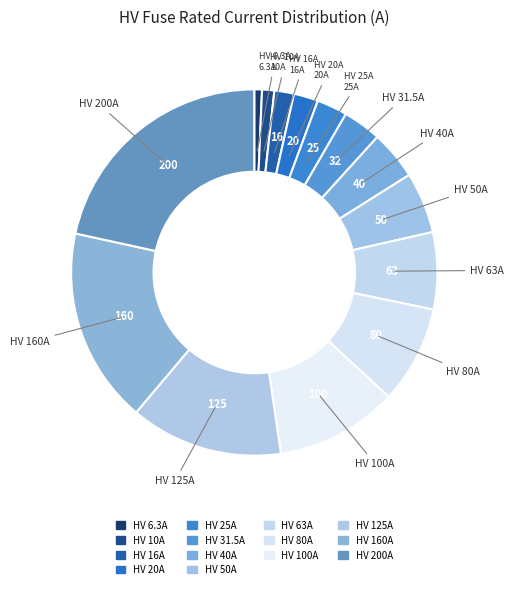

How many slices are in this pie chart?

14